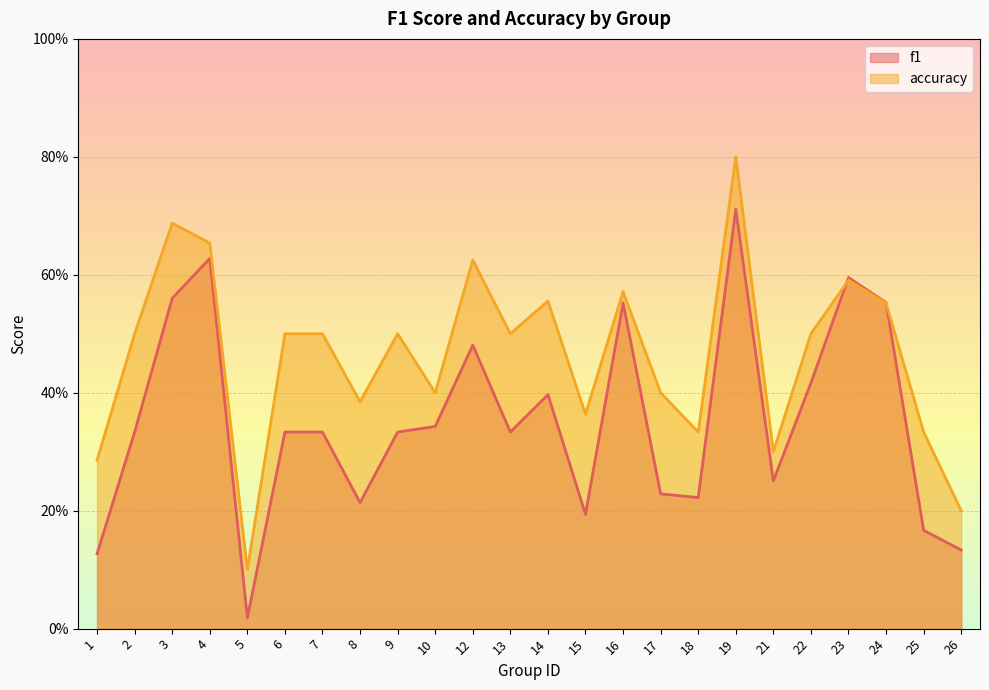

Count the accuracy values in the range 0 to 1.

24